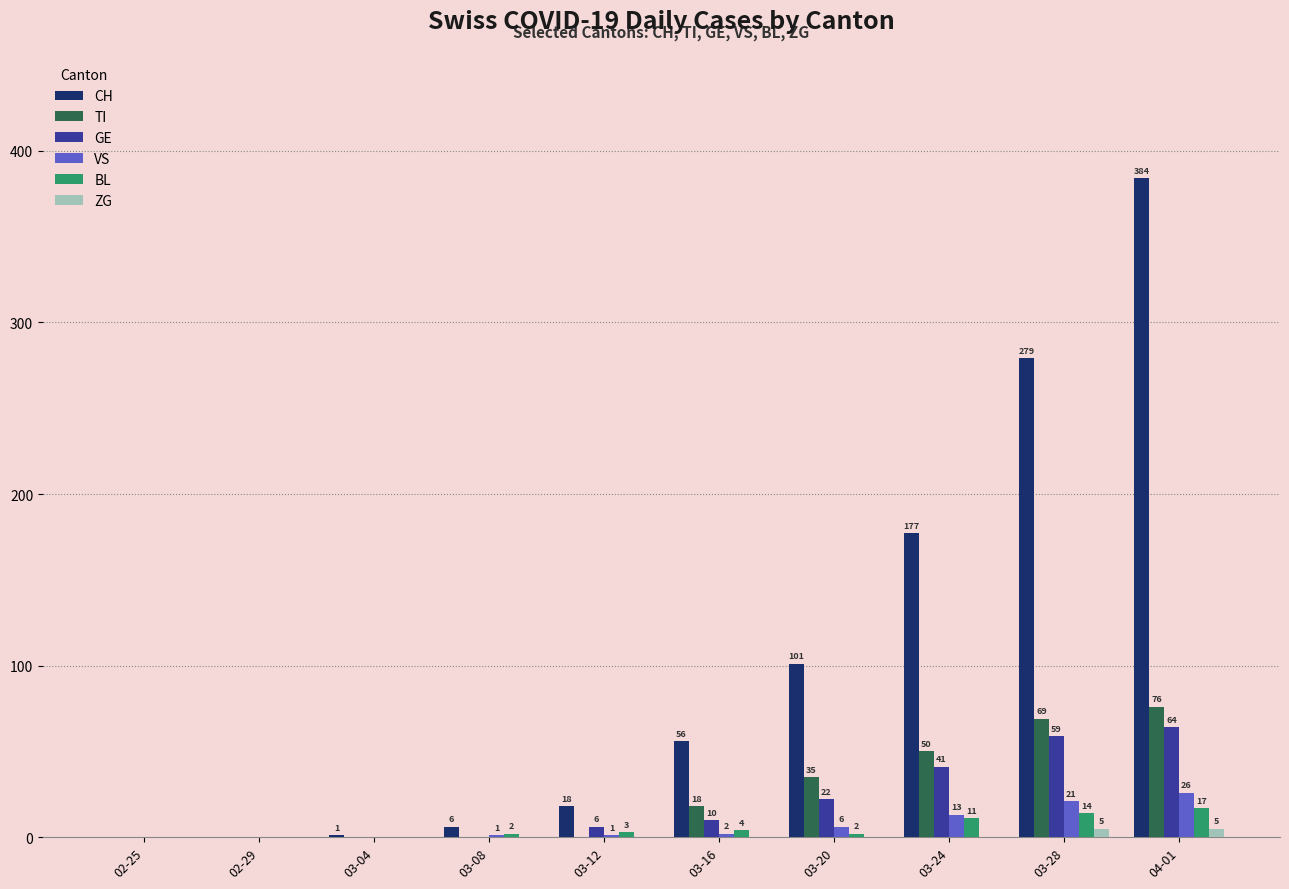

Count the number of data series in this chart.

6